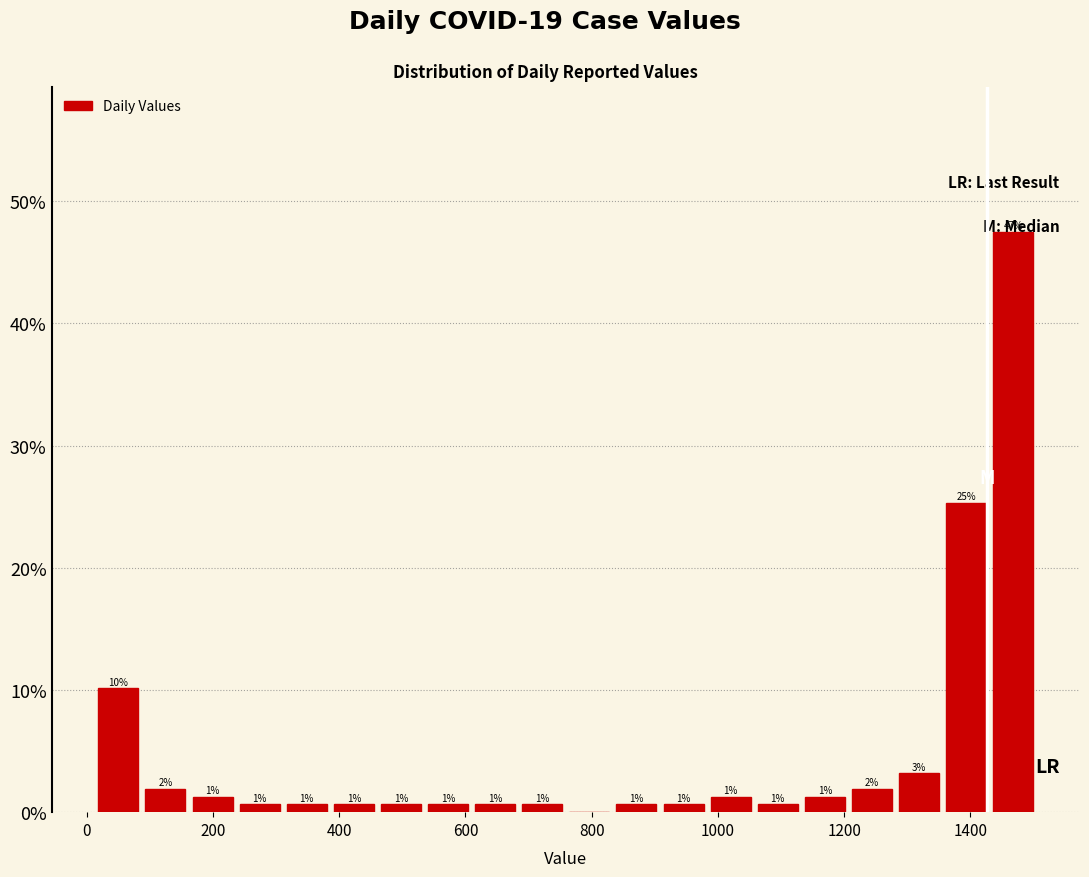

Read against the x-axis, roughly where is the centre of the tallest bar?

1460